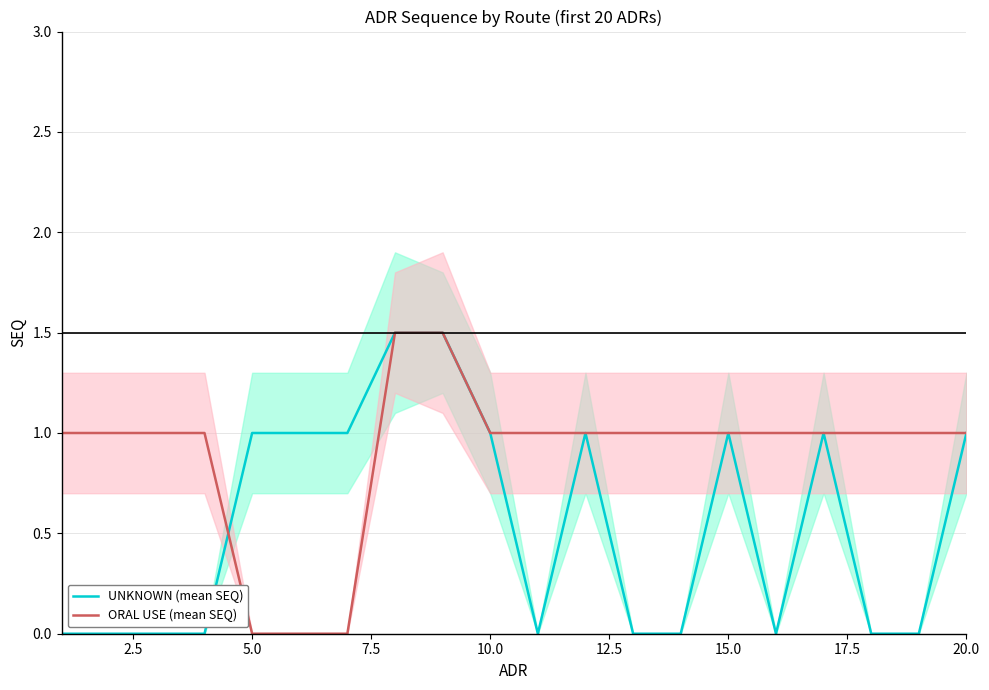

The ORAL USE (mean SEQ) series shows 1.7 at 15.0. True or false?

False